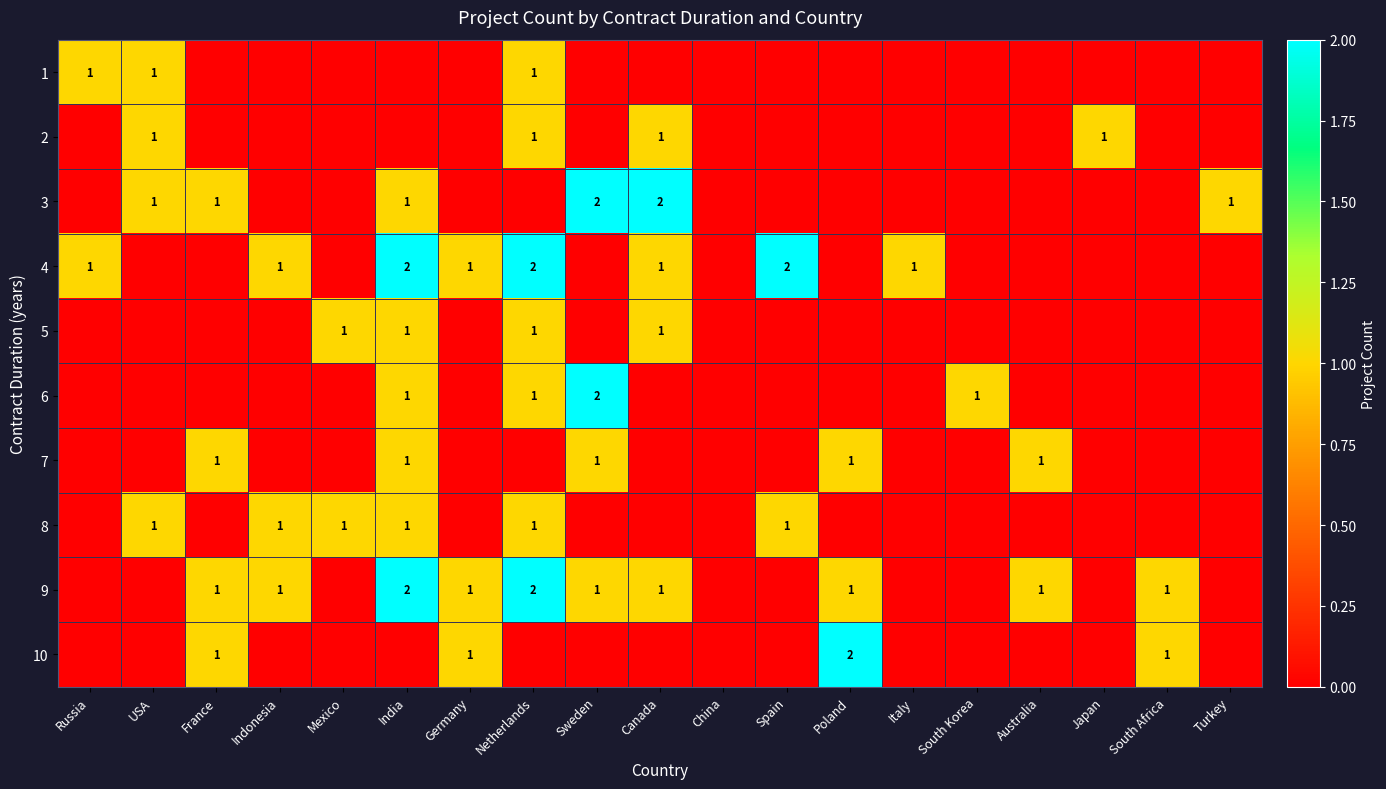

Is it true that 9 equals 1 at South Africa?

True